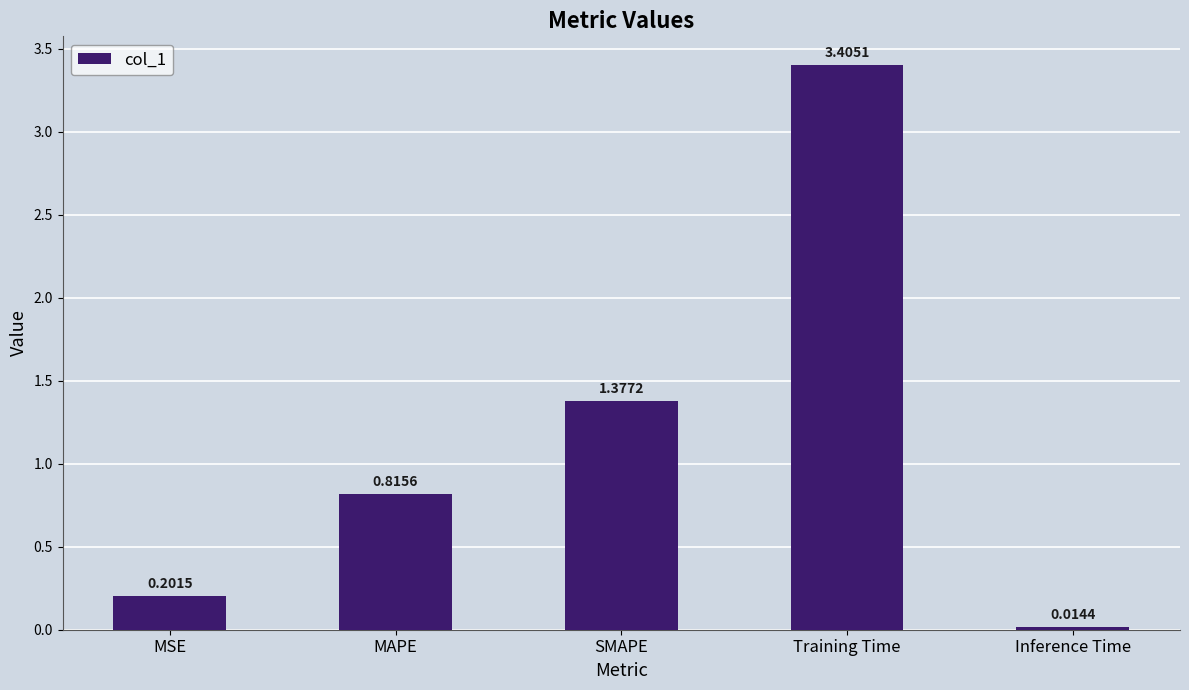

Which label corresponds to the largest value in the chart?

Training Time